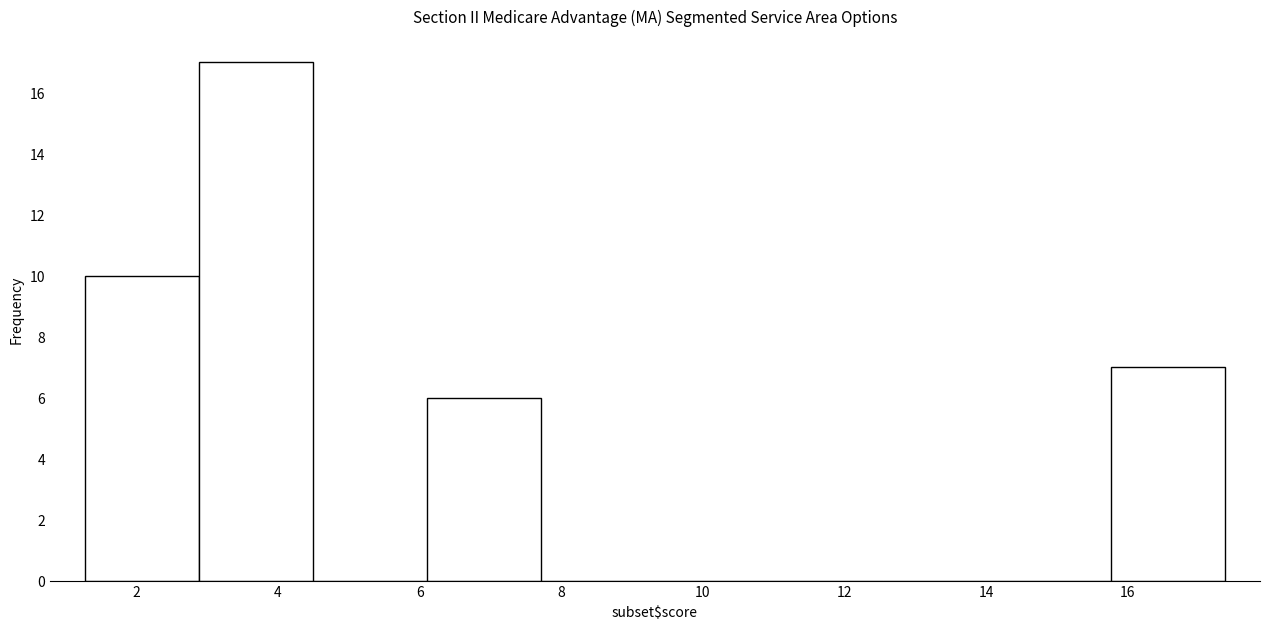

Reading left to right, list every bar in this chart as the range it spans on the x-axis followed by its height. Neither the bar edges nor the heights are printed on the chart, so give them approximately, as read against the axes.

1.2 to 2.8: 10
2.8 to 4.4: 17
4.4 to 6.2: 0
6.2 to 7.8: 6
7.8 to 9.4: 0
9.4 to 11.0: 0
11.0 to 12.6: 0
12.6 to 14.2: 0
14.2 to 15.8: 0
15.8 to 17.4: 7